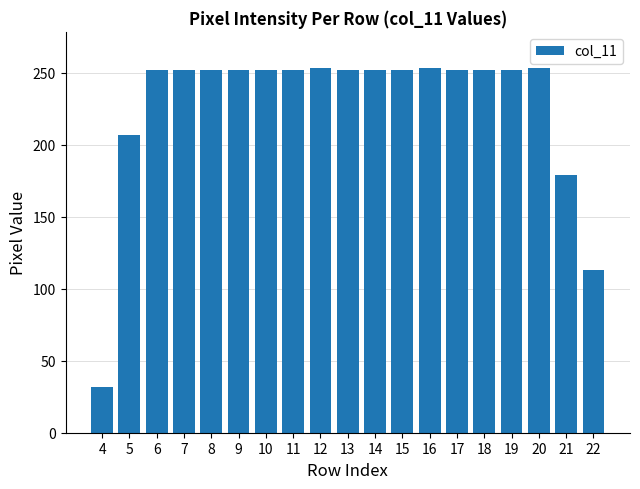

Count the number of data series in this chart.

1